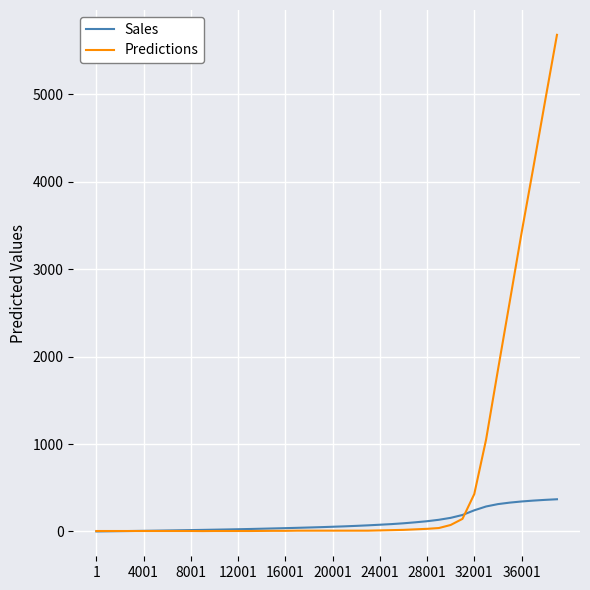

How many lines are shown in the chart?

2